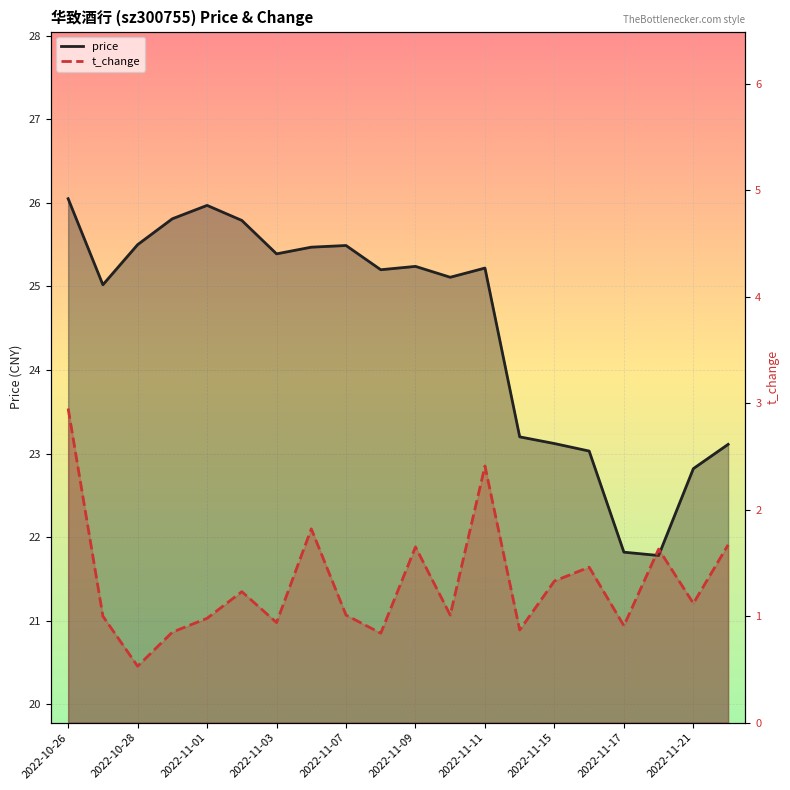

At which category is the sum across all series the highest?

2022-10-26